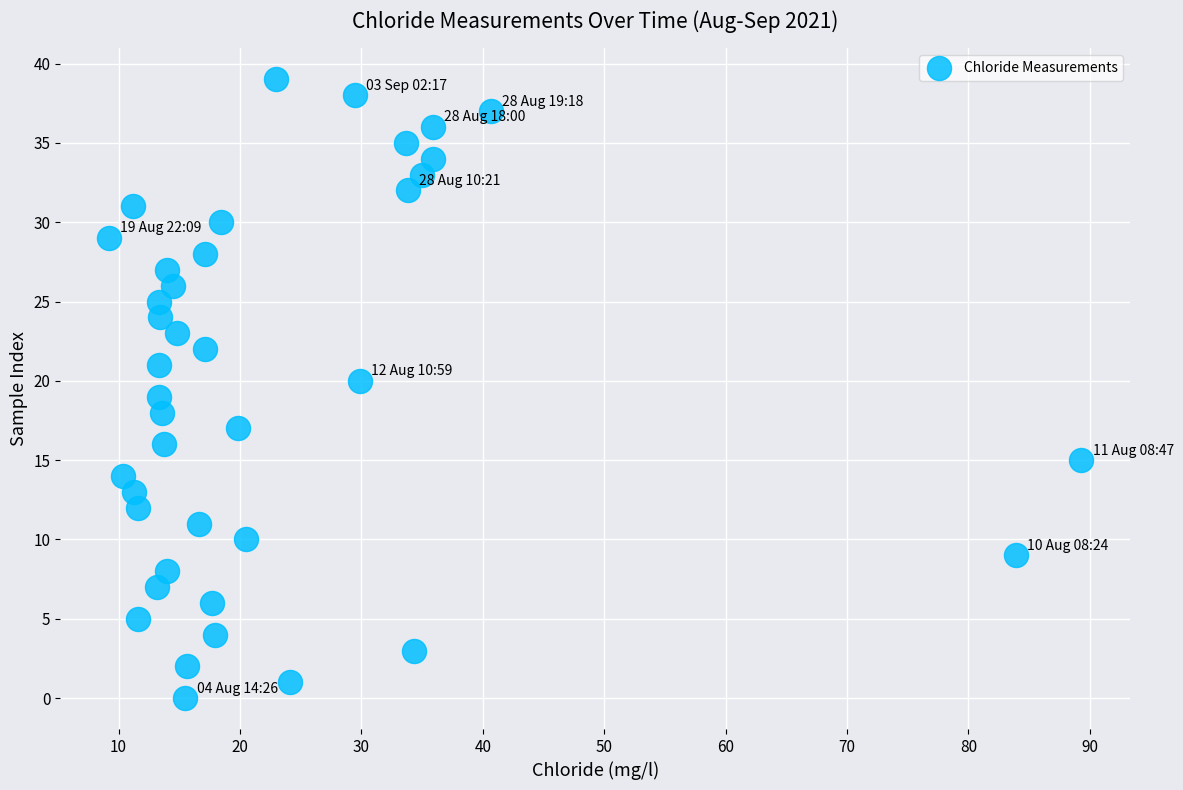

What is the range of Y values (max minus min)?

39